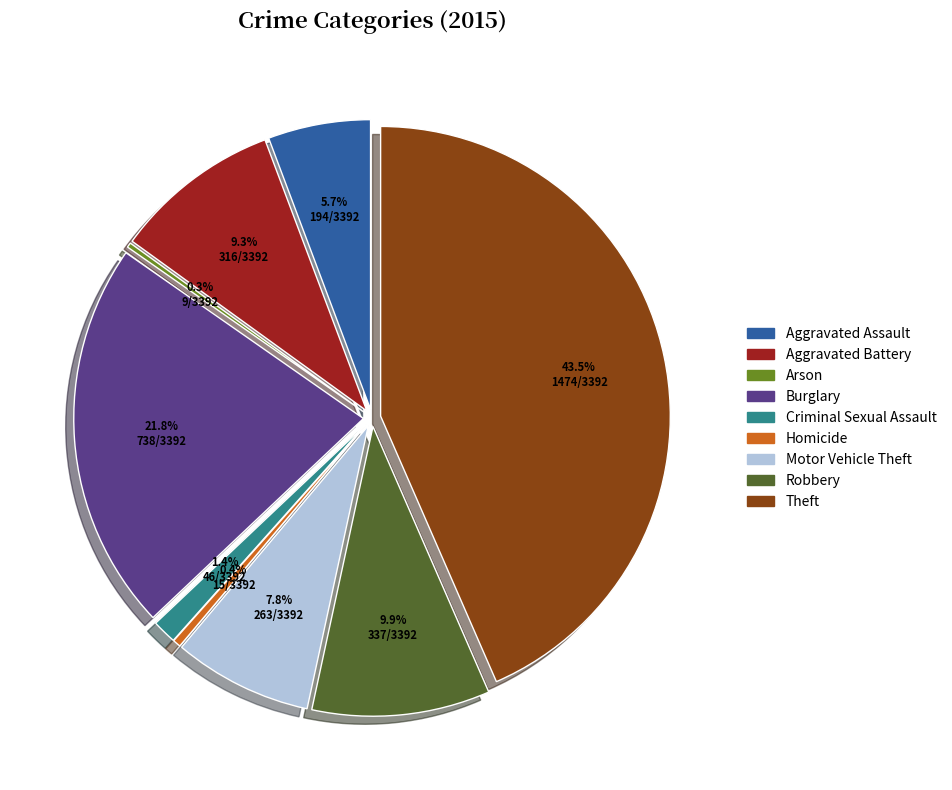

Does Aggravated Assault represent more than half of the total?

No